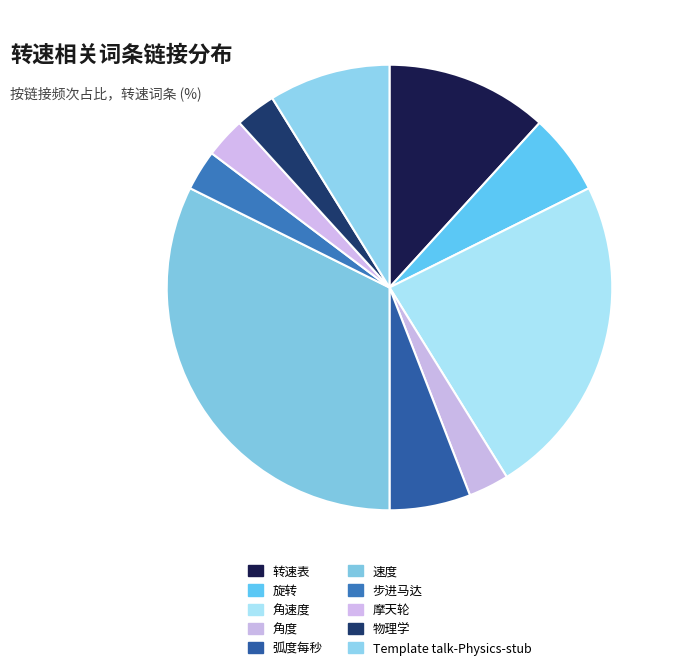

How many segments does this pie chart have?

10